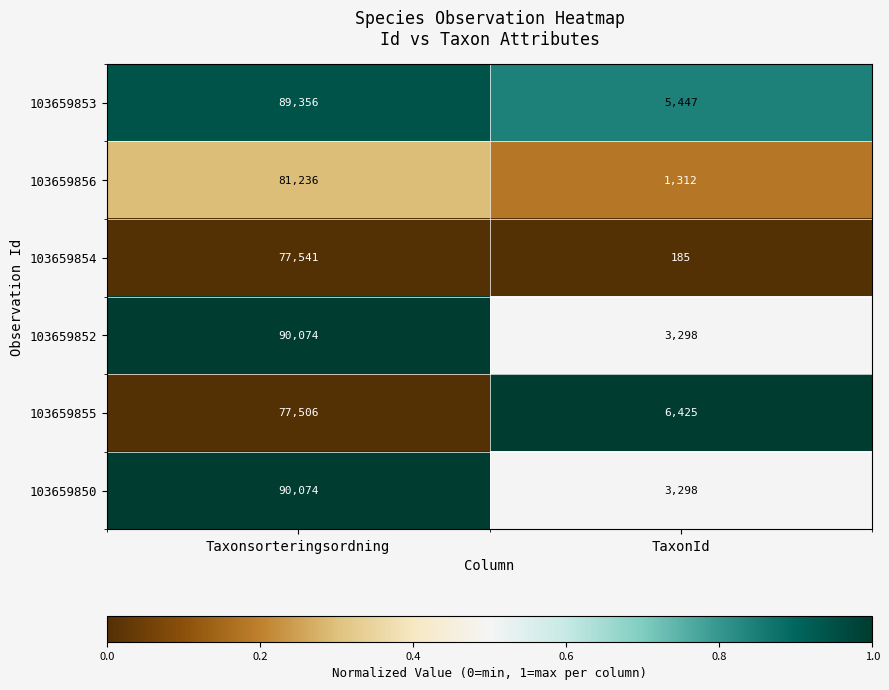

Is the value of 103659852 at Taxonsorteringsordning greater than the value of 103659855 at Taxonsorteringsordning?

Yes